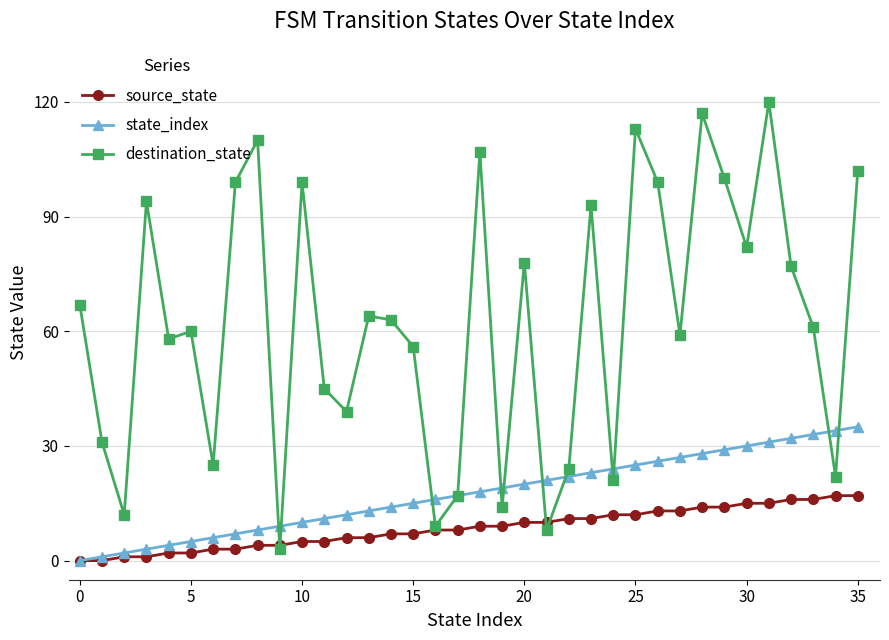

Which series has the largest range (max minus min)?

destination_state